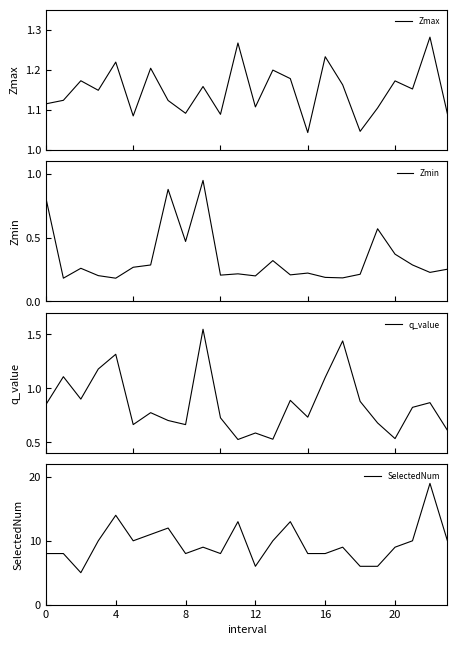

How many values in the SelectedNum series exceed 9?

11